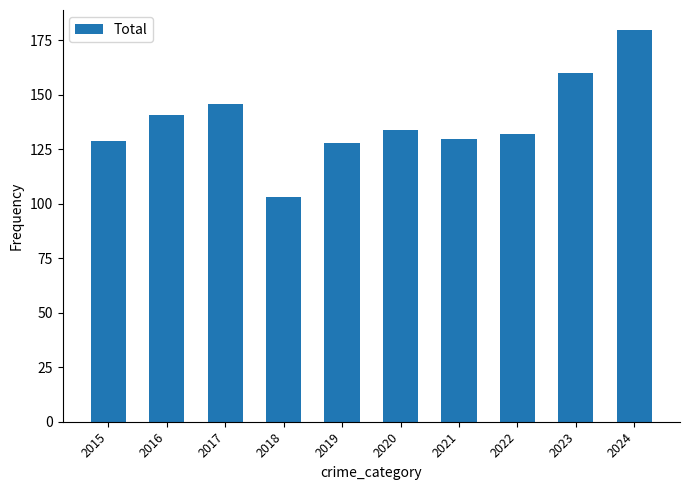

How many data points are less than 134?

5